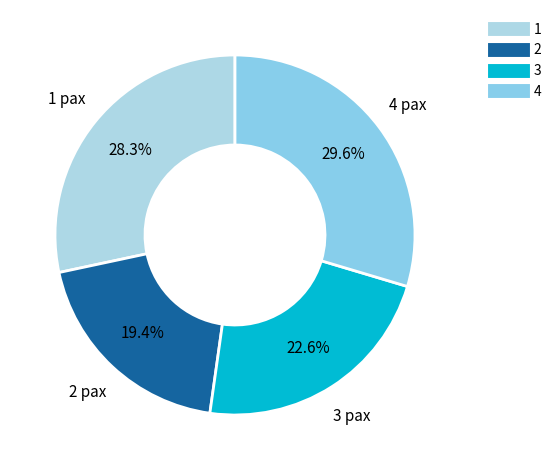

How many segments does this pie chart have?

4